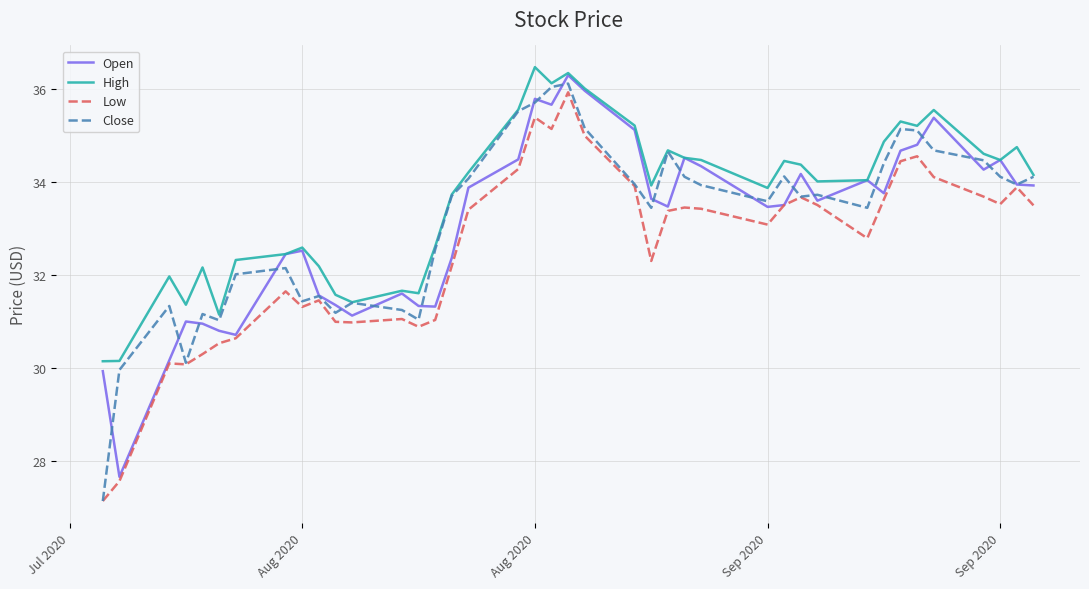

True or false: Low and High intersect in this chart.

False